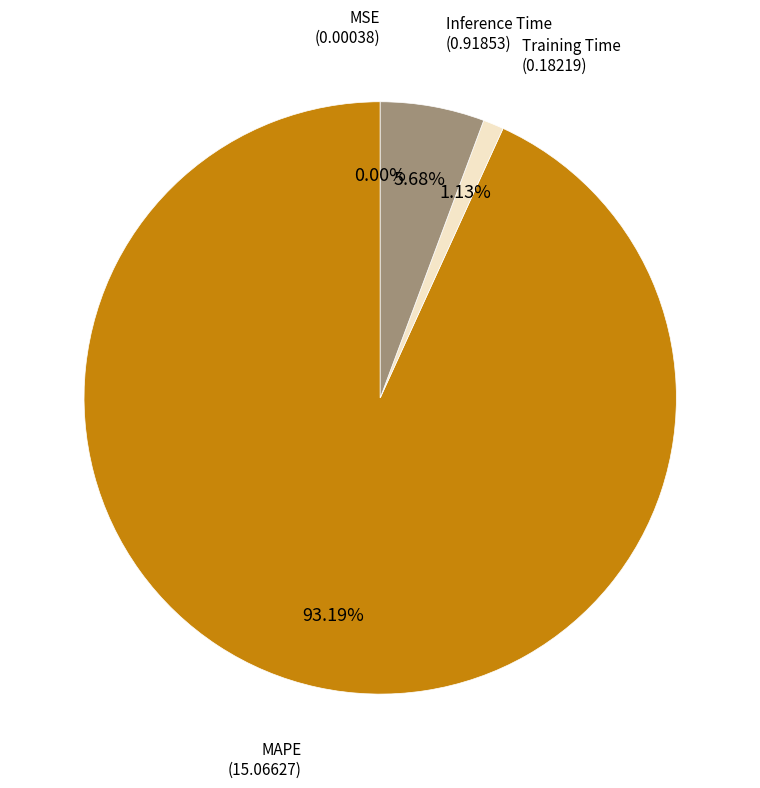

What is the largest slice in the pie chart?

MAPE